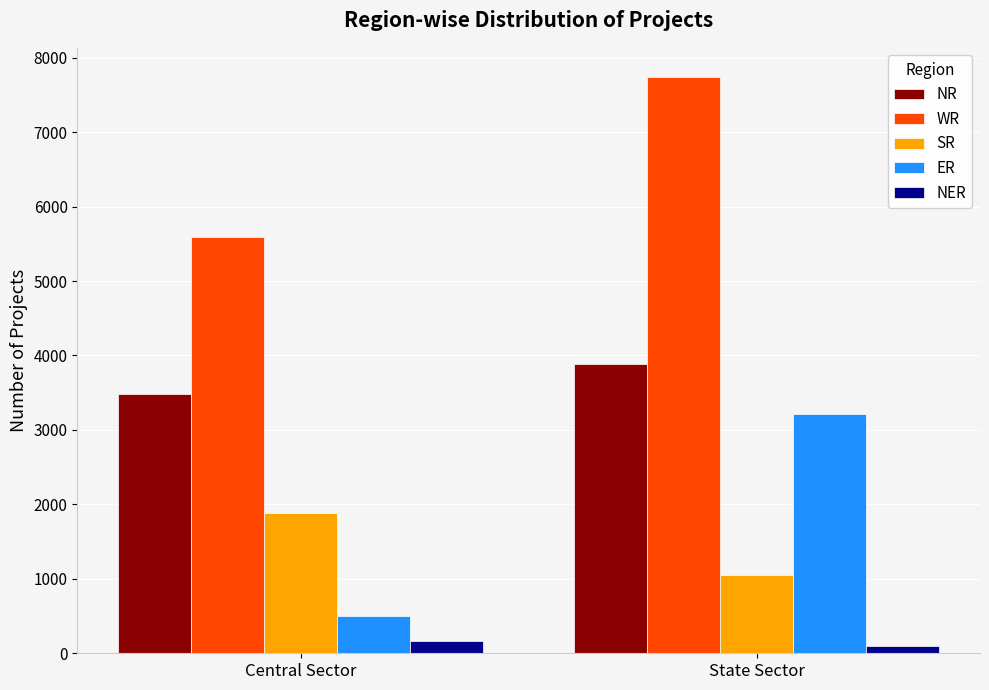

What is the average value of the NER series?

128